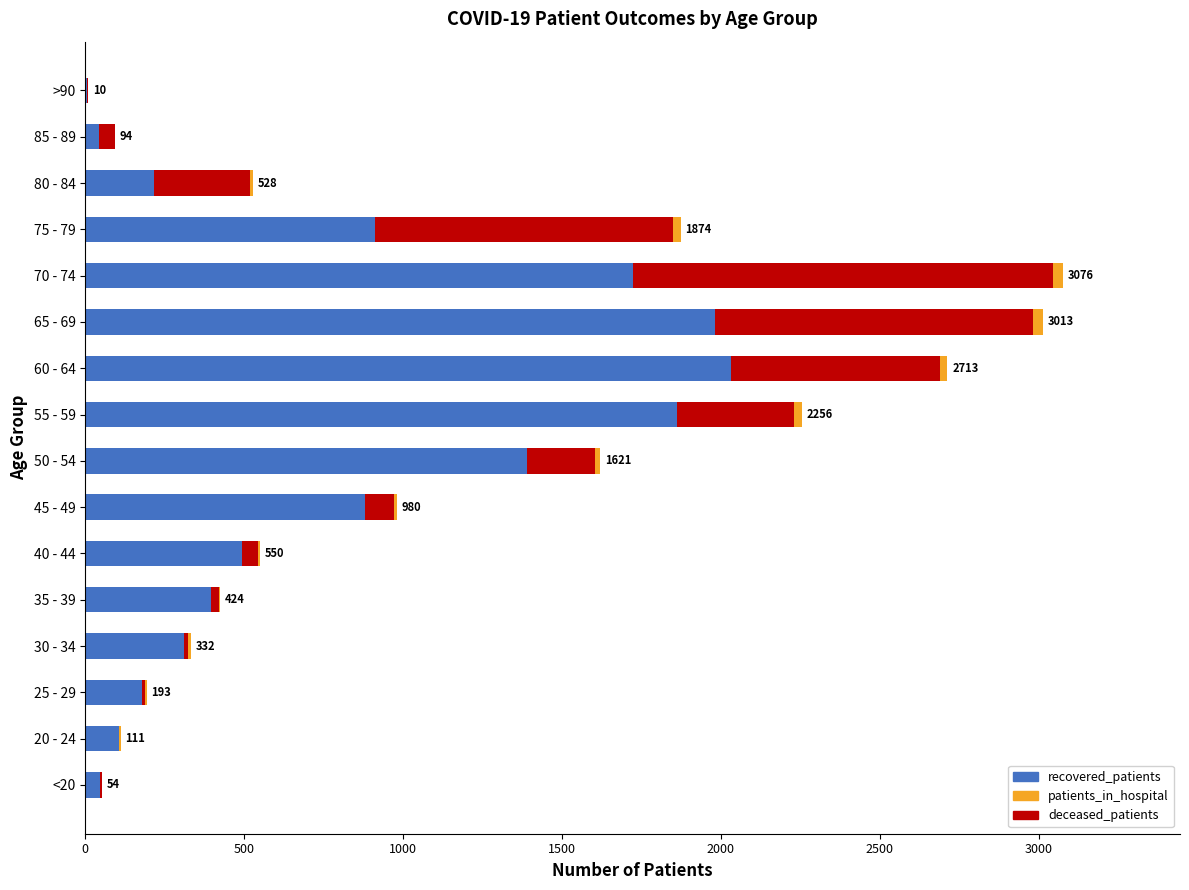

True or false: recovered_patients has a value of 1983 at 65 - 69.

True